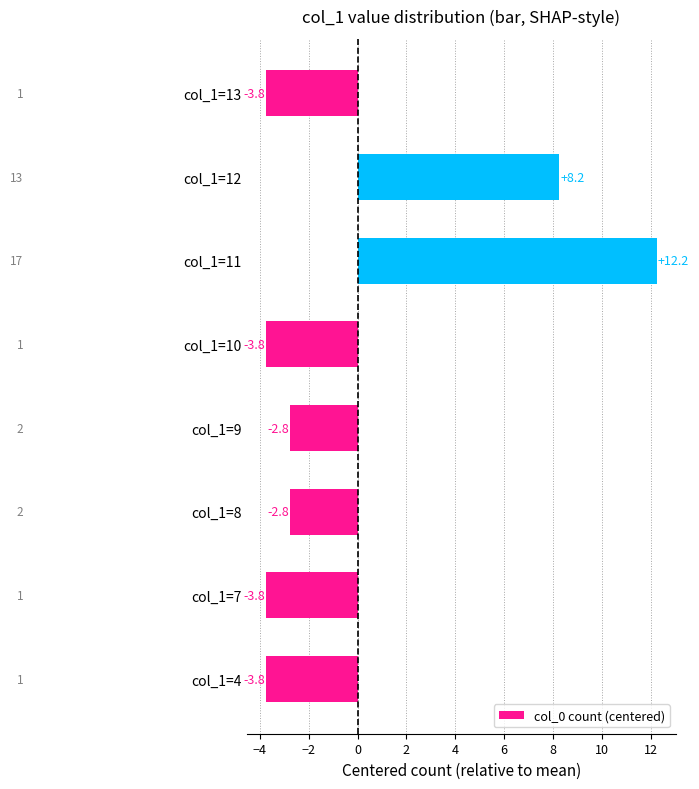

Where is the data nearest to the value 4?

col_1=12